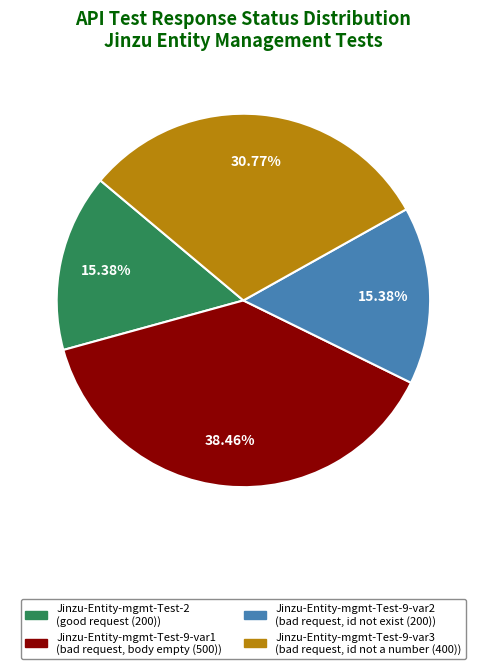

Which category has the biggest portion of the pie?

Jinzu-Entity-mgmt-Test-9-var1